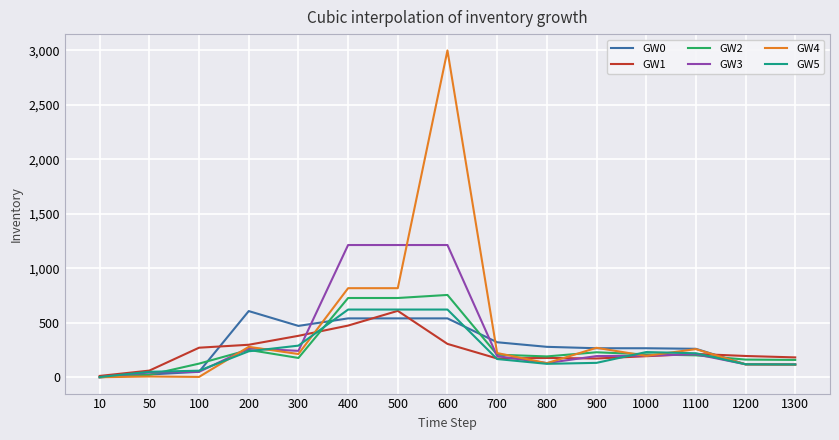

Which series has the widest spread of values?

GW4